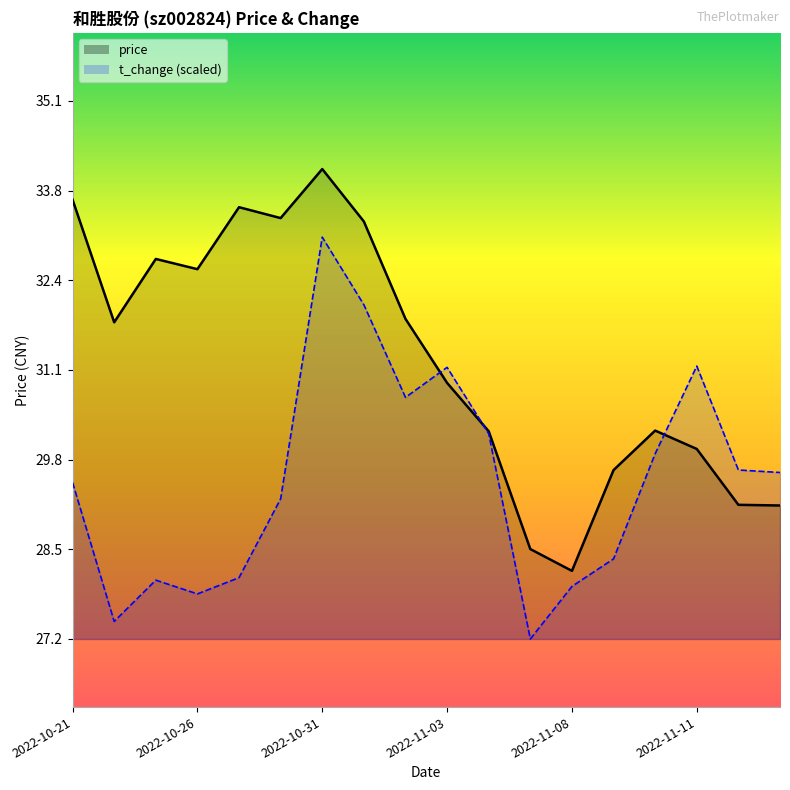

Which series ends up on top after the final intersection of price_line and t_change_line?

t_change_line